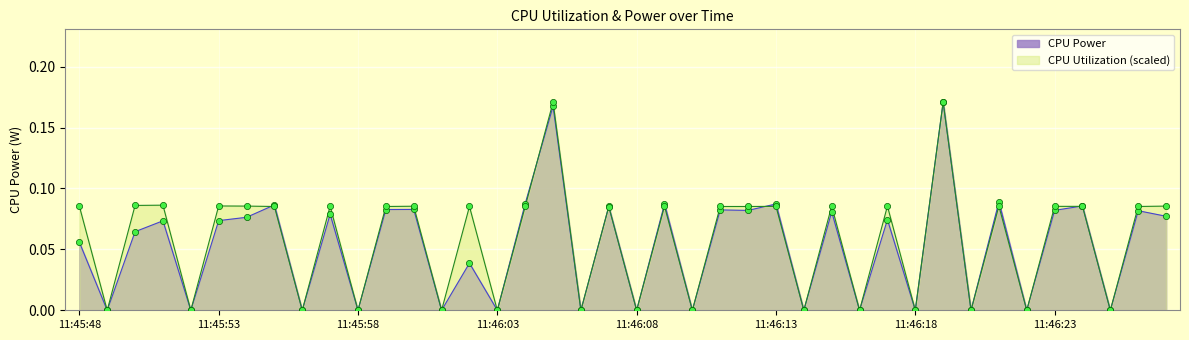

Which series has the largest total across all categories?

CPU Utilization (scaled)